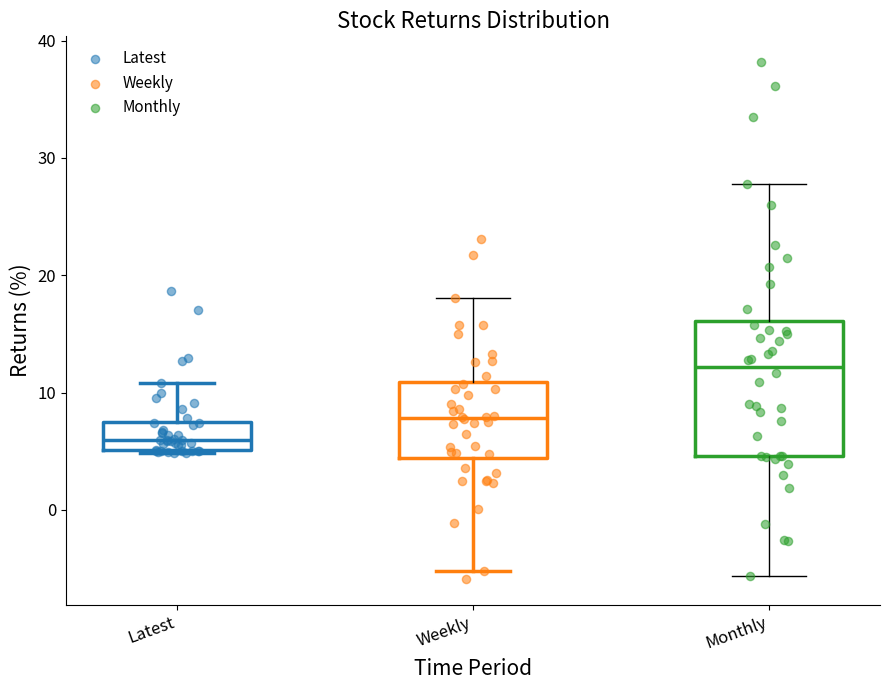

Which box has the lowest median line?

Latest